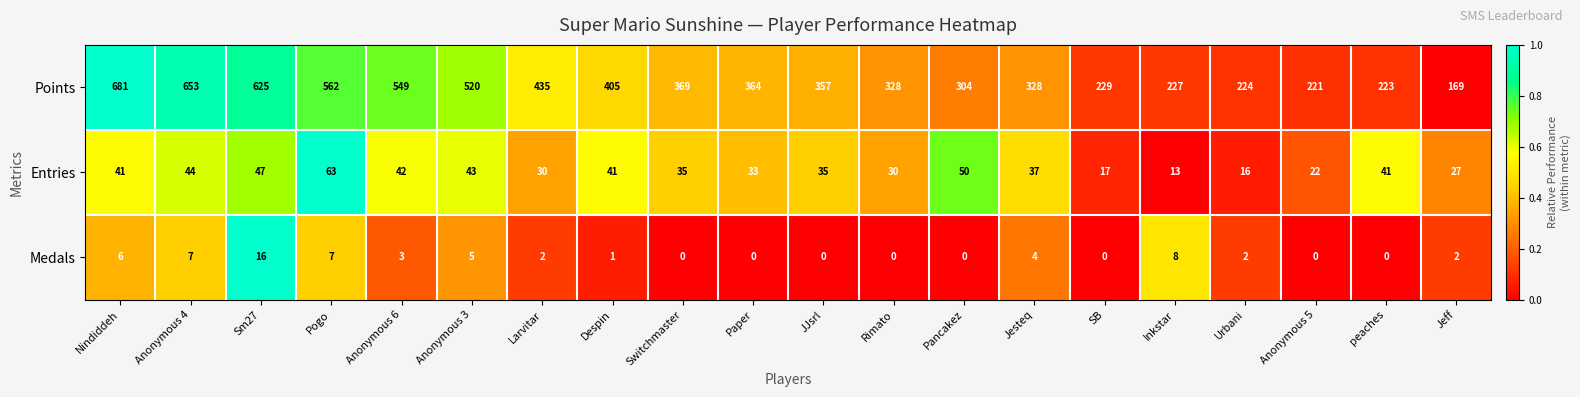

Count the number of data series in this chart.

3